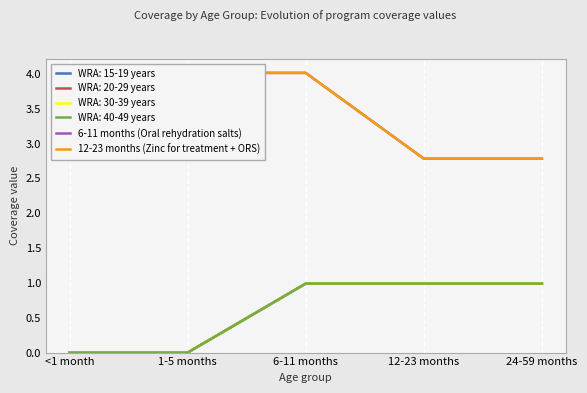

True or false: 6-11 months (Oral rehydration salts) and 12-23 months (Zinc for treatment + ORS) cross at least once.

False